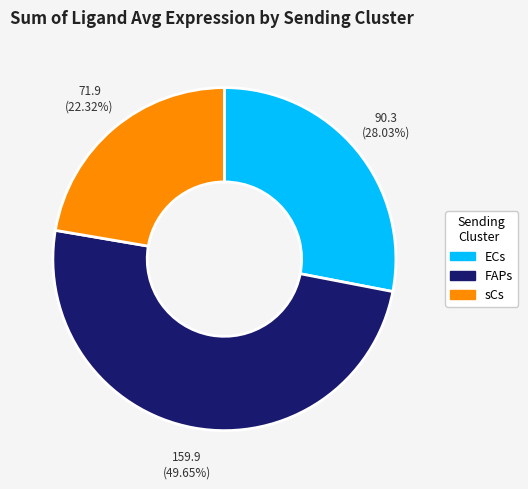

Which slice is the smallest?

sCs